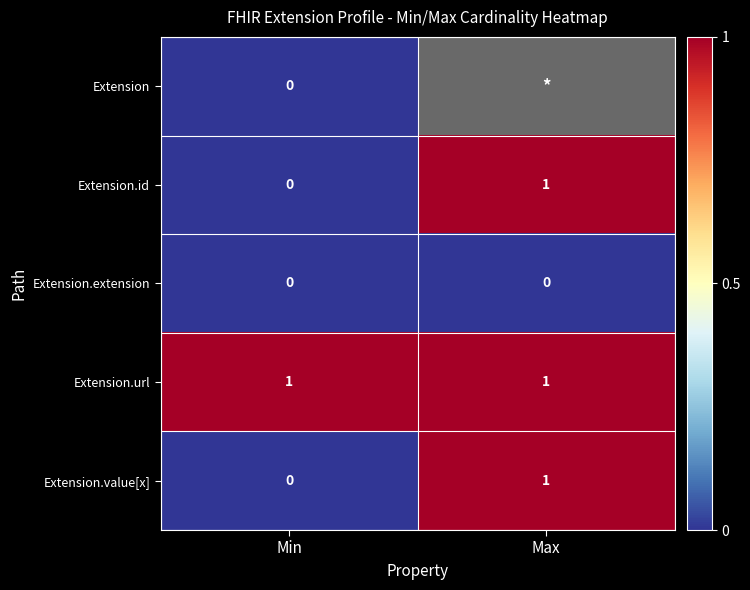

Where is Extension.value[x] nearest to the value 0?

Min